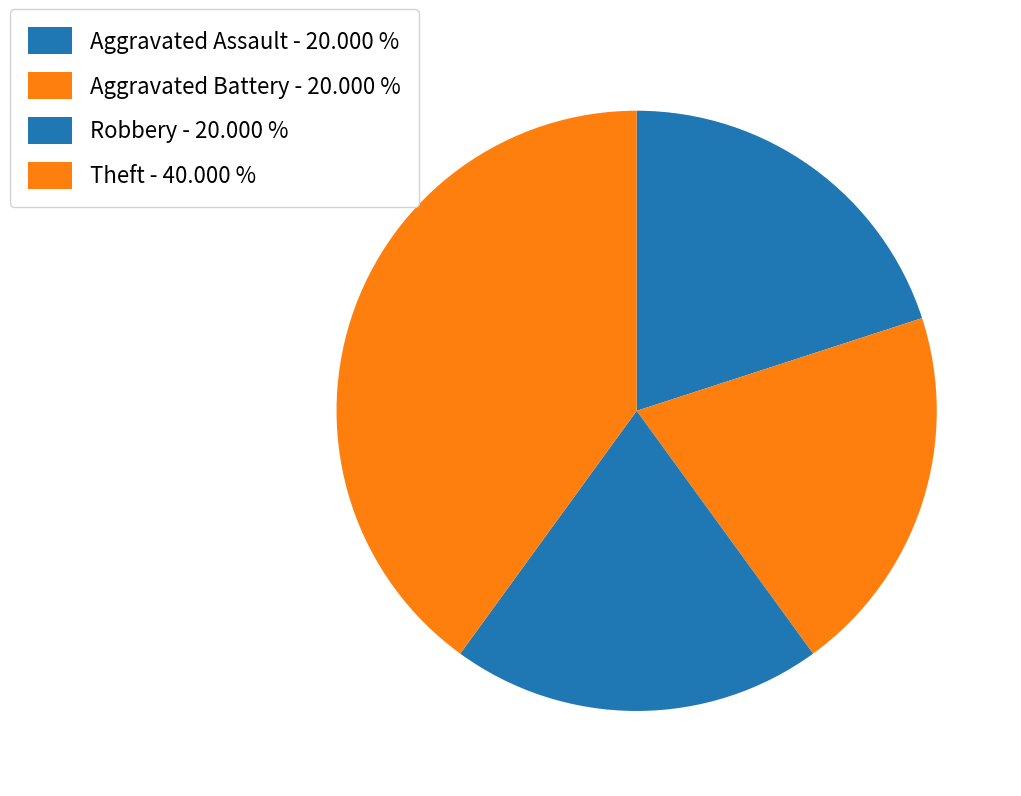

Count the number of slices in the pie.

4